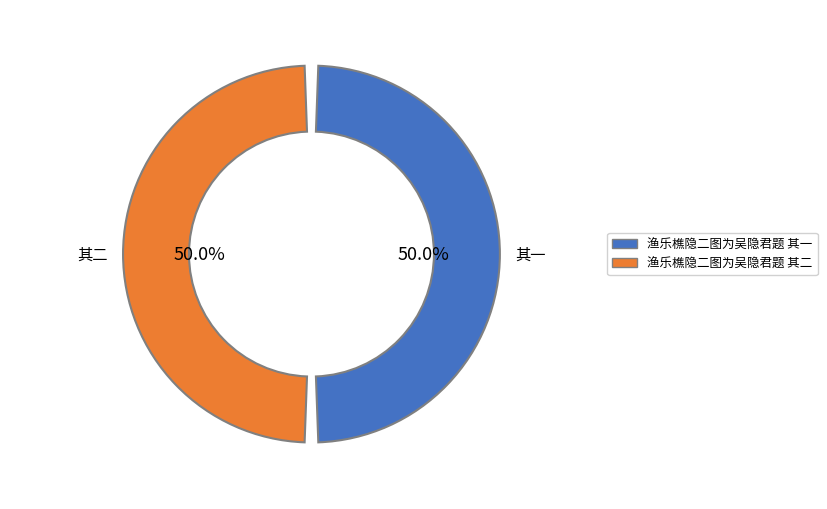

True or false: 渔乐樵隐二图为吴隐君题 其一 accounts for 50% of the total.

True